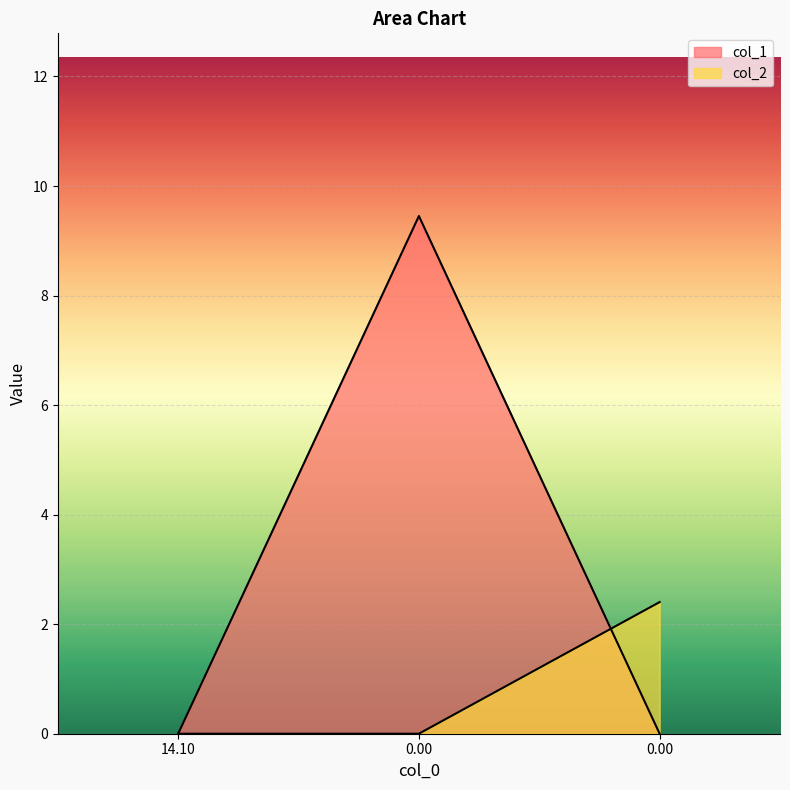

Reading left to right, extract all data points from this chart.

col_1: 14.10=0.0	0.00=9.5	0.00=0.0
col_2: 14.10=0.0	0.00=0.0	0.00=2.4